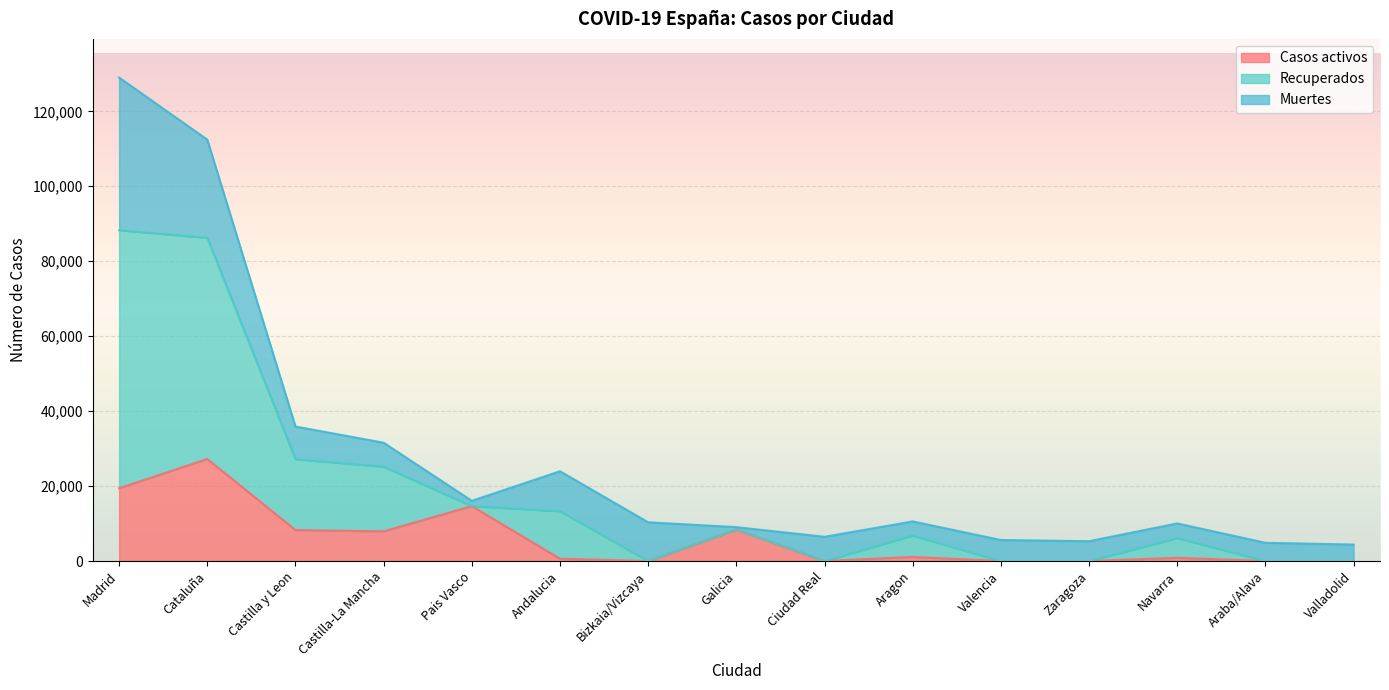

How many values in the Casos activos series are below 864?

7